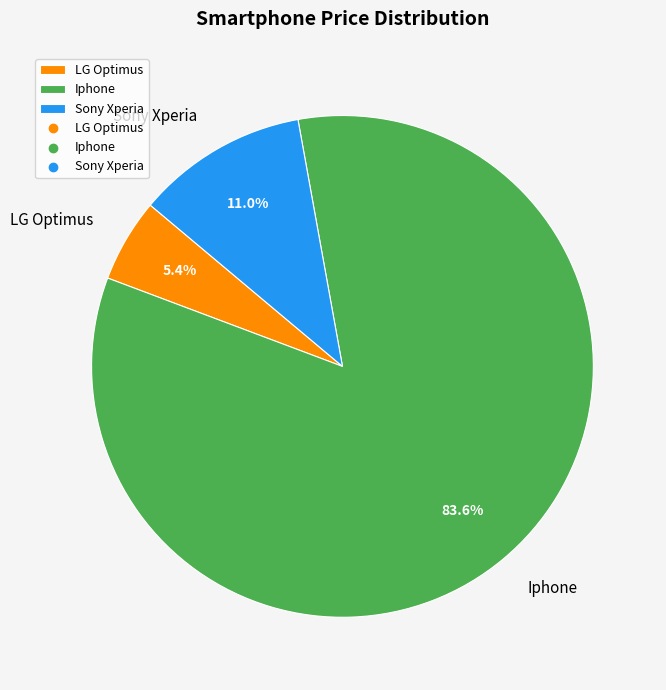

Approximately how many times larger is the value at LG Optimus compared to Iphone?

0.1